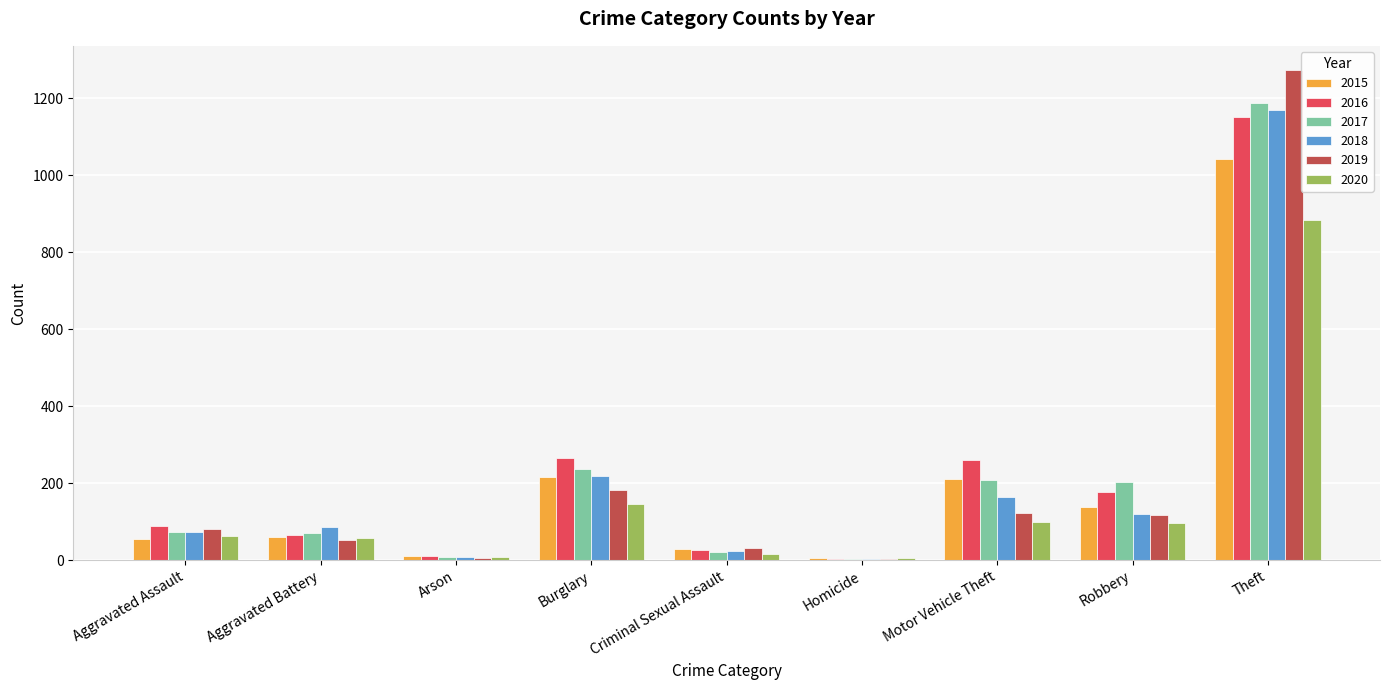

The value of 2015 at Motor Vehicle Theft is 212. True or false?

True